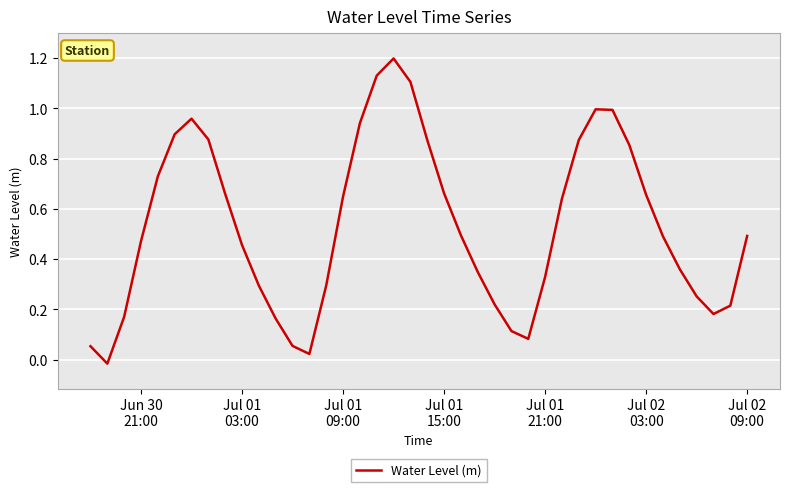

What is the difference between the maximum and minimum values?

1.2